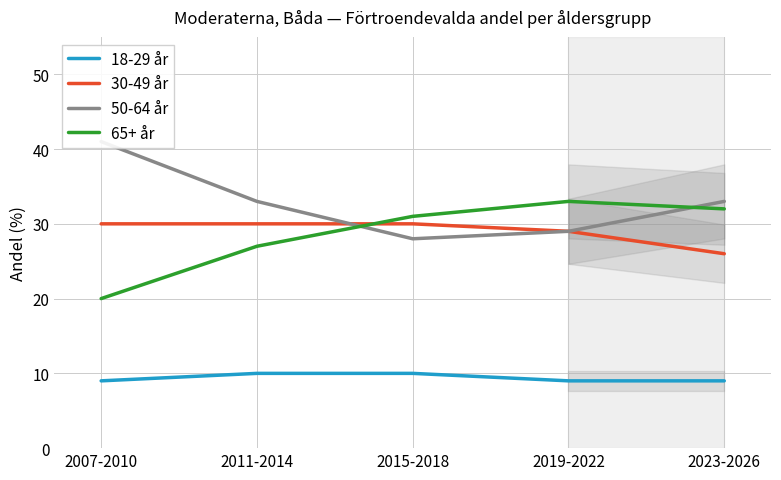

Rank the series by their maximum value, from highest to lowest.

50-64 år, 65+ år, 30-49 år, 18-29 år